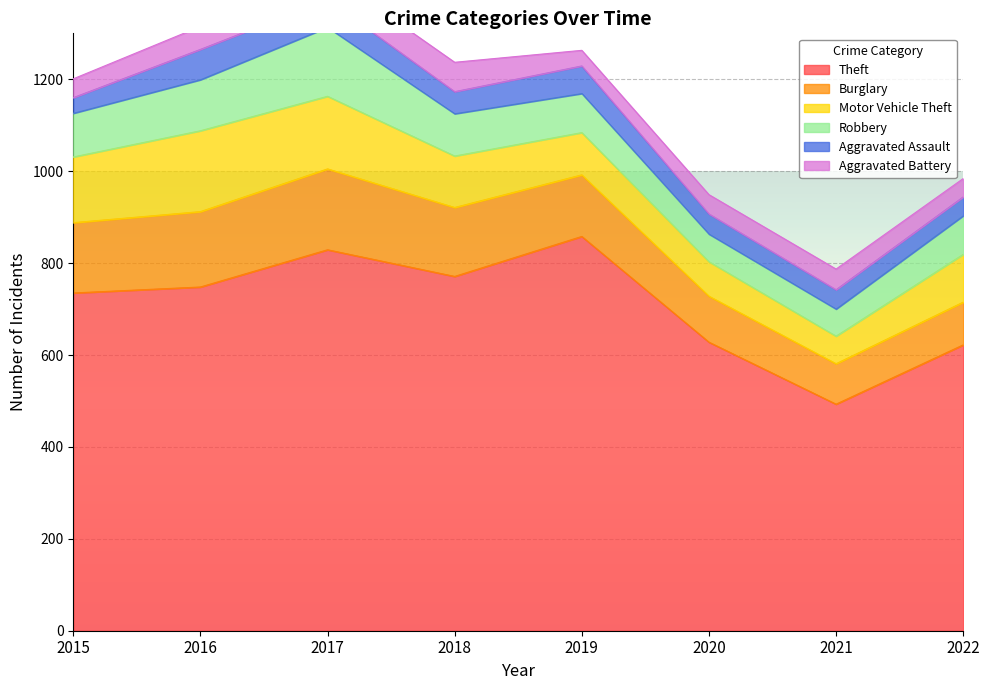

Is the value of Motor Vehicle Theft at 2017 greater than the value of Burglary at 2017?

No